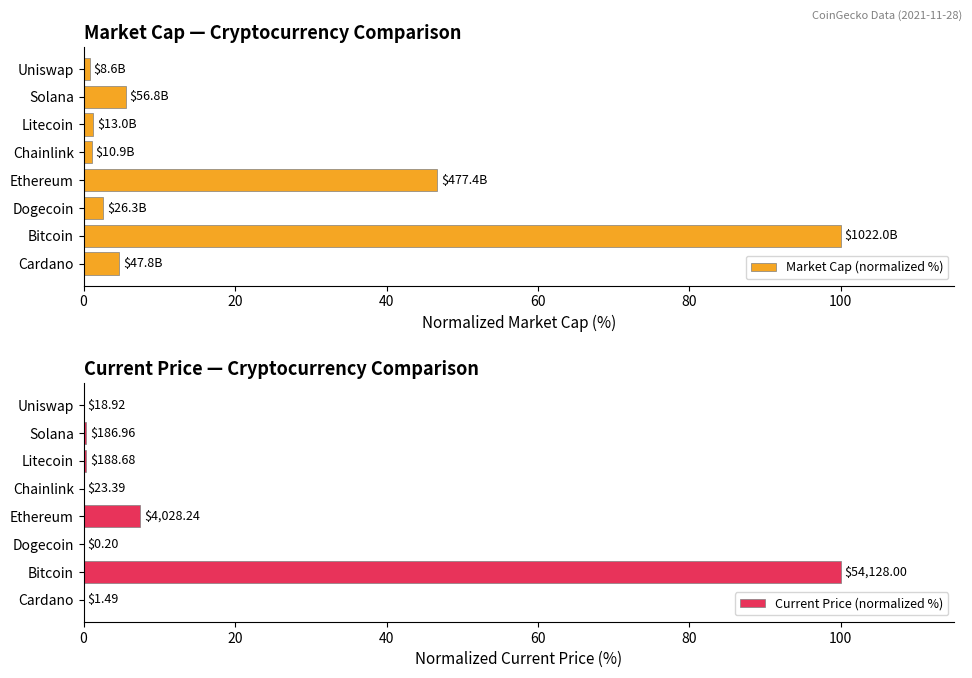

Which category has the highest value in the Market Cap (normalized %) series?

Bitcoin